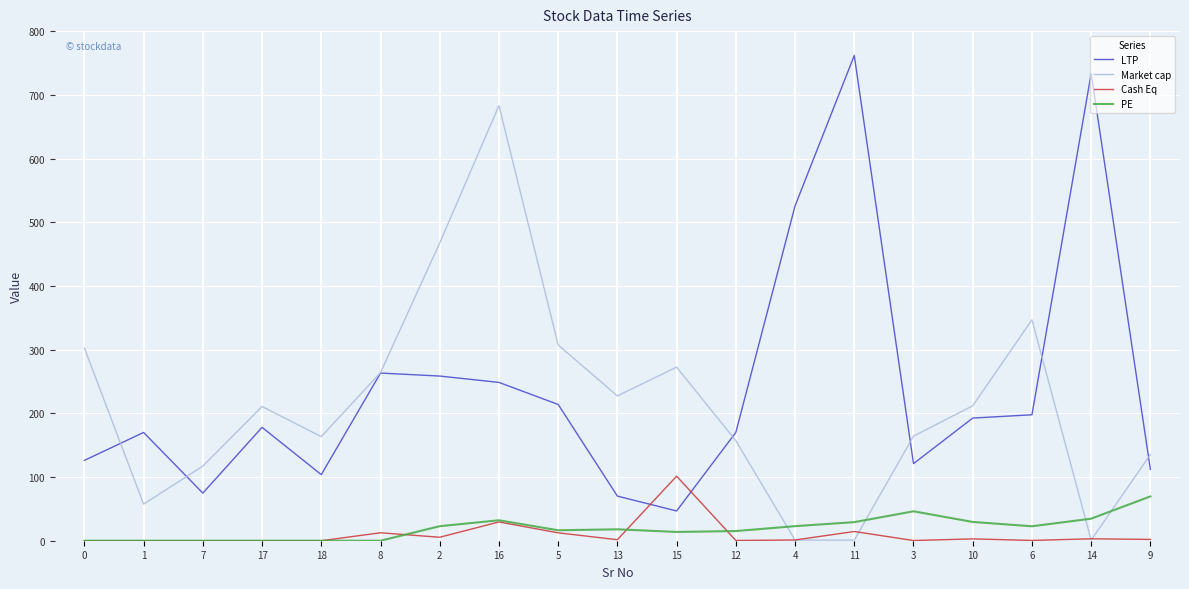

Is the value of Market cap at 2 greater than the value of LTP at 16?

Yes